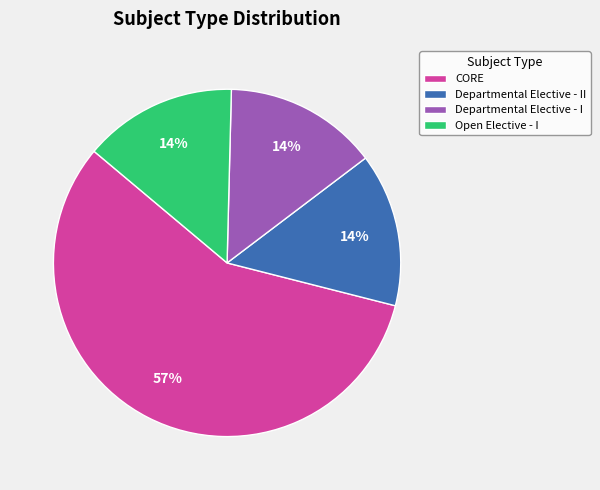

To the nearest percent, what is the difference between the CORE and Departmental Elective - II slice percentages?

43%